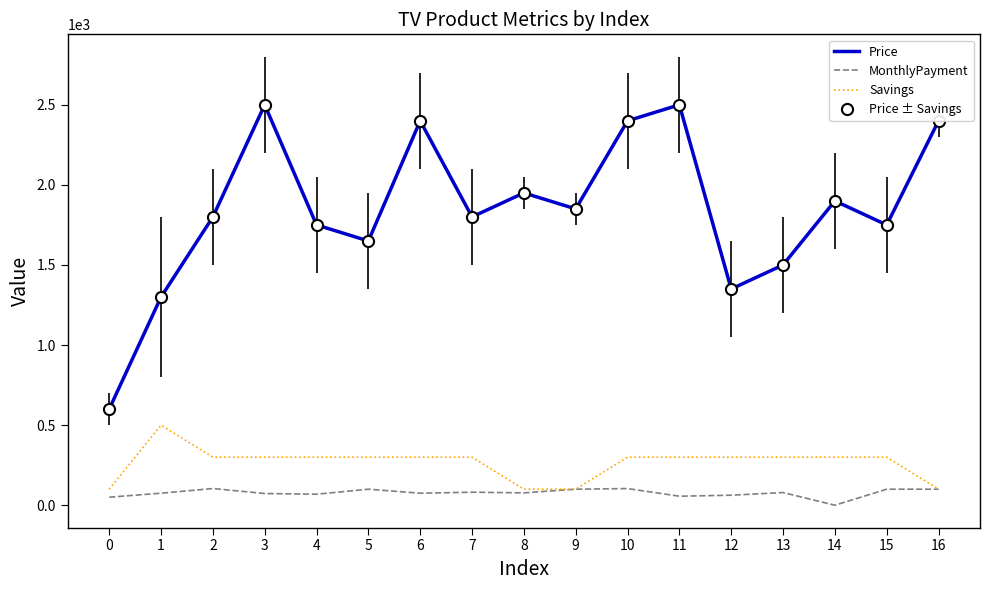

What is the lowest value of the Savings series?

100.0